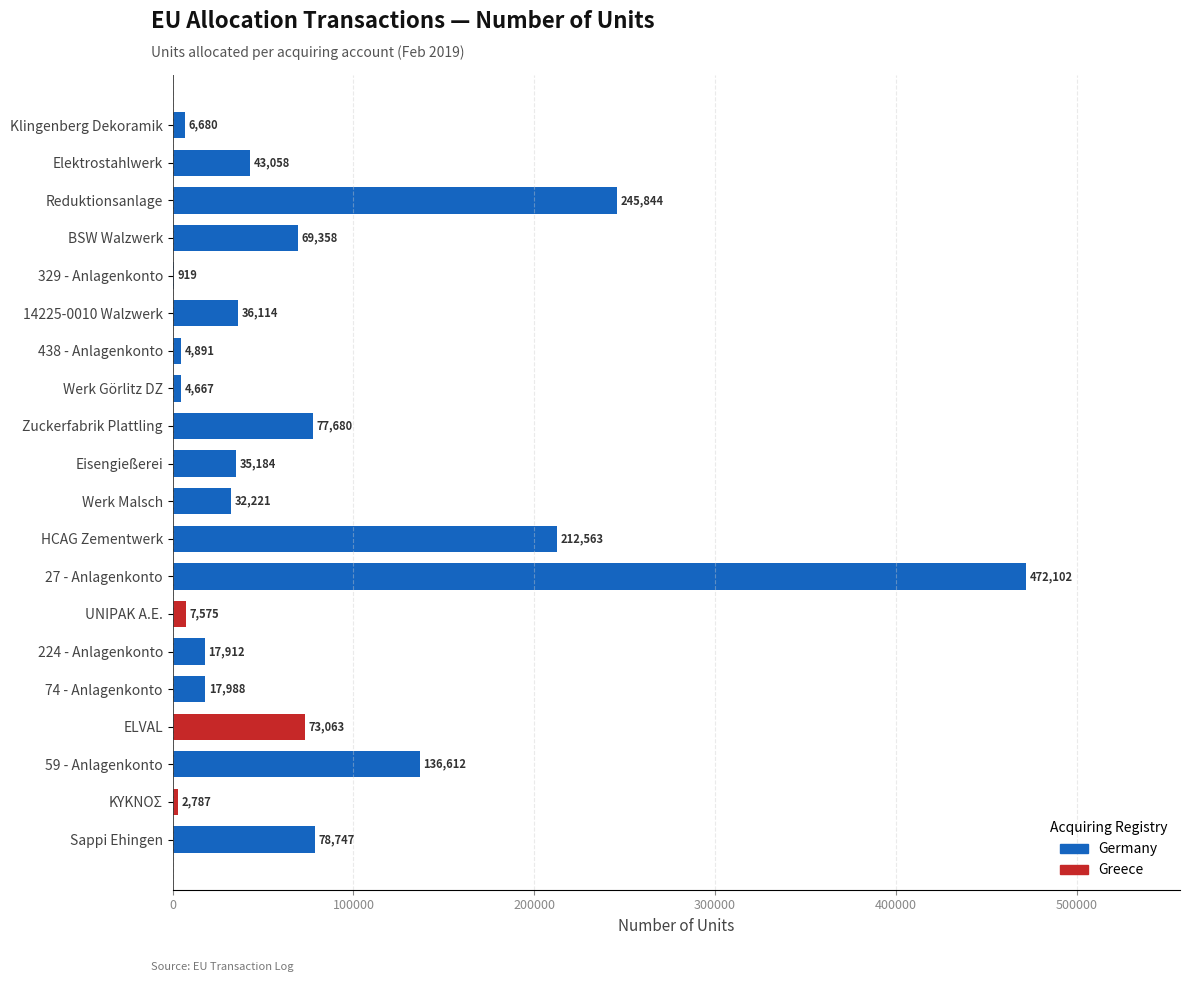

What is the average value?

78798